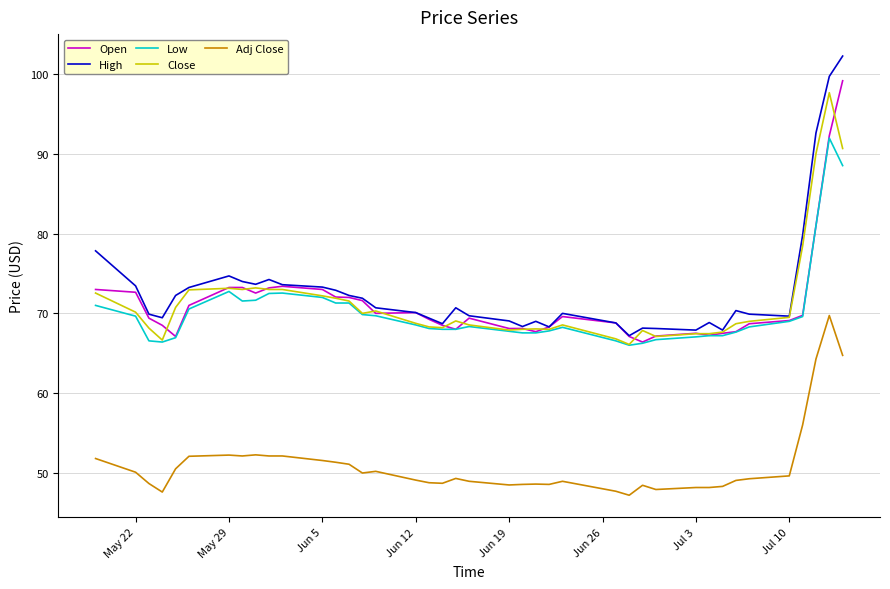

How many distinct data groups are displayed?

5